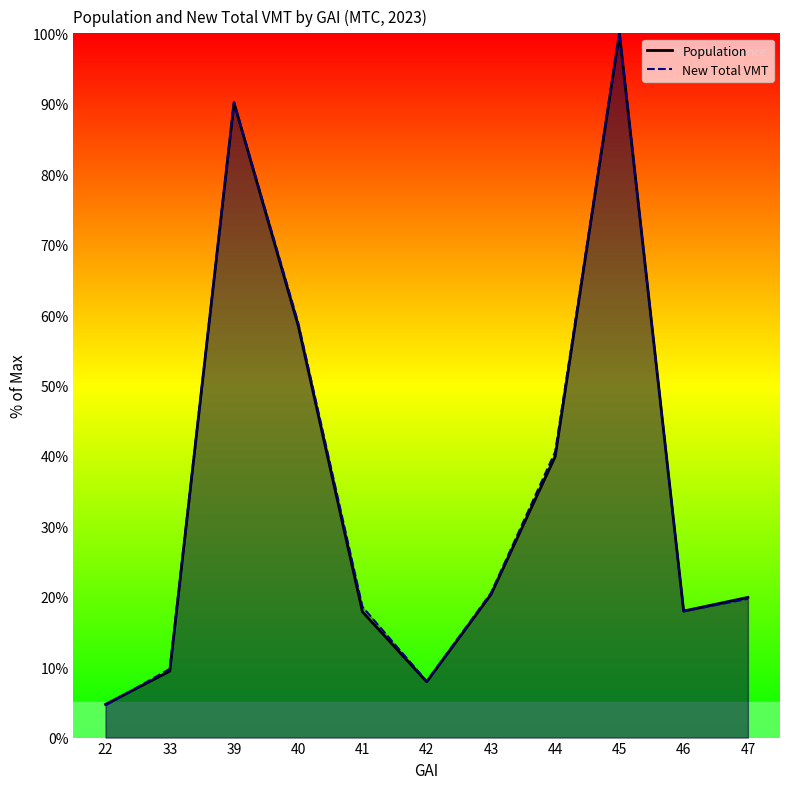

Reading left to right, extract all data points from this chart.

Population: 4.7	9.4	90.1	58.5	17.9	7.9	20.3	39.9	100.0	18.0	19.9
New Total VMT: 4.6	9.8	90.2	58.9	18.6	8.0	20.5	40.6	100.0	17.9	19.7